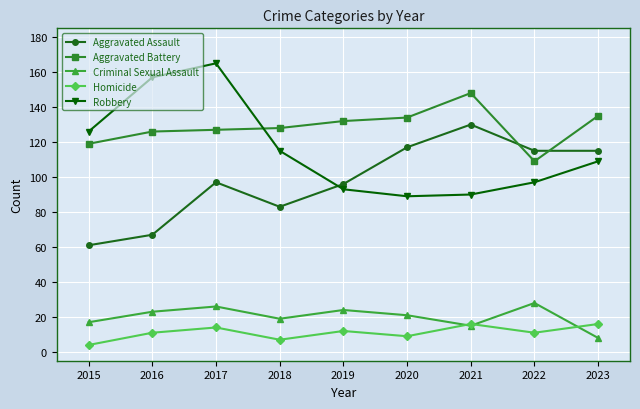

True or false: Aggravated Assault has more than 2 points higher than both neighbors.

False